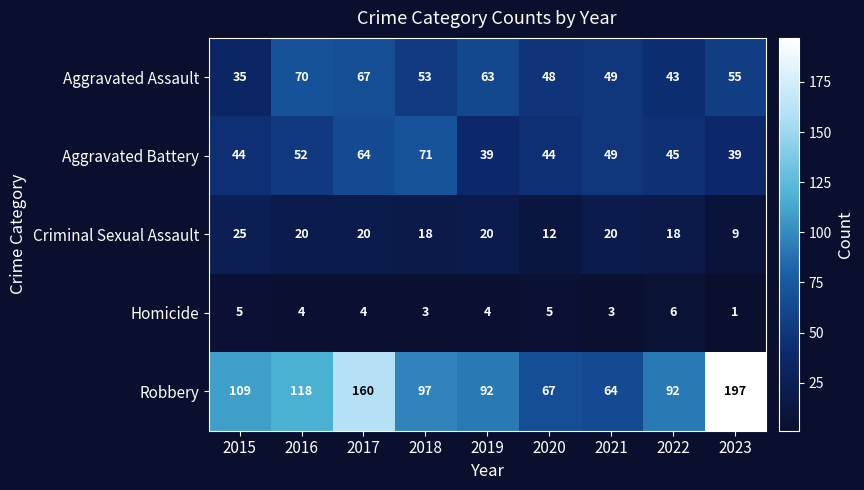

What is the maximum value shown in the chart?

197